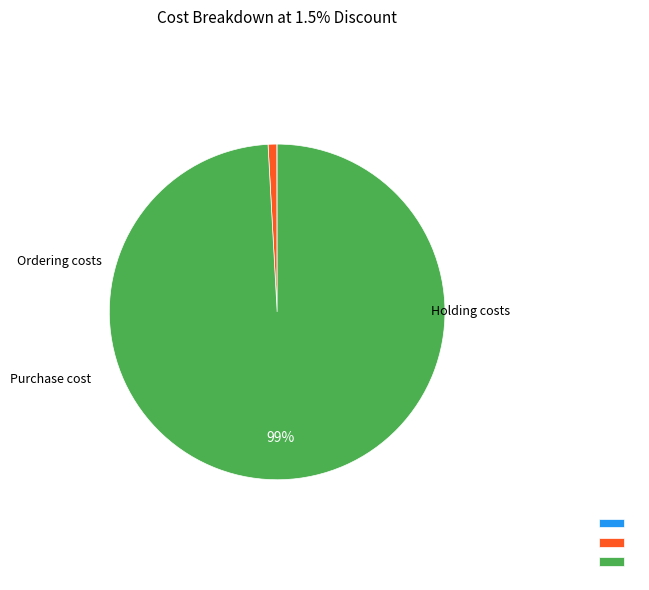

Is there any slice that represents more than half of the pie?

Yes